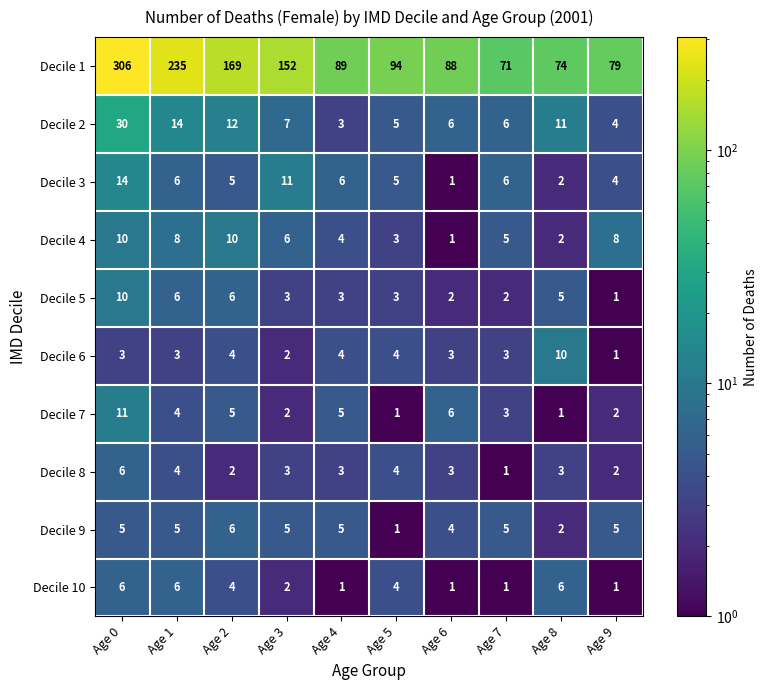

What is the sum of all Decile 3 values?

60